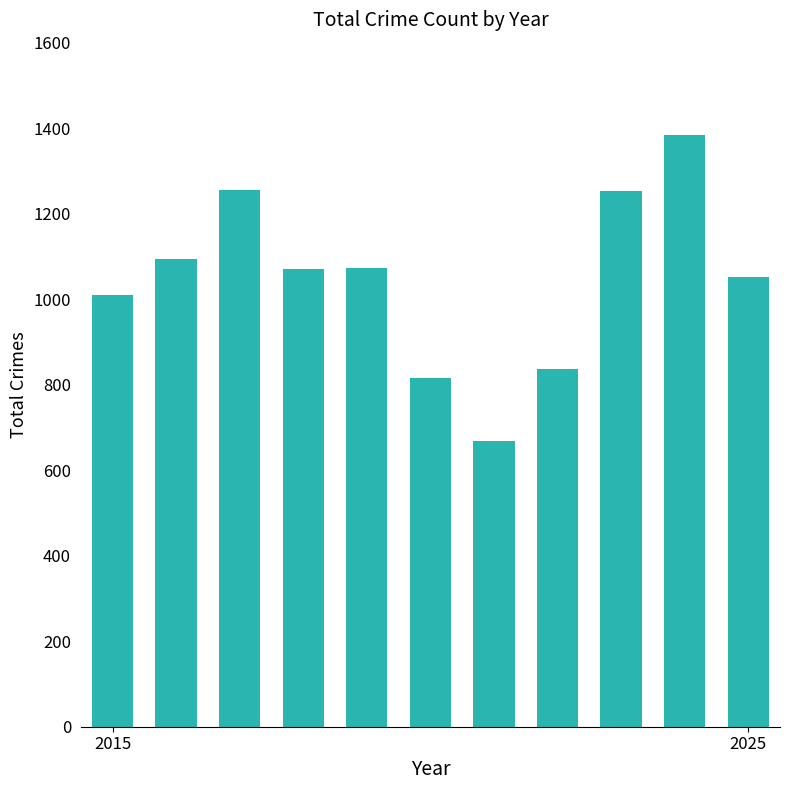

What is the greatest value displayed?

1385